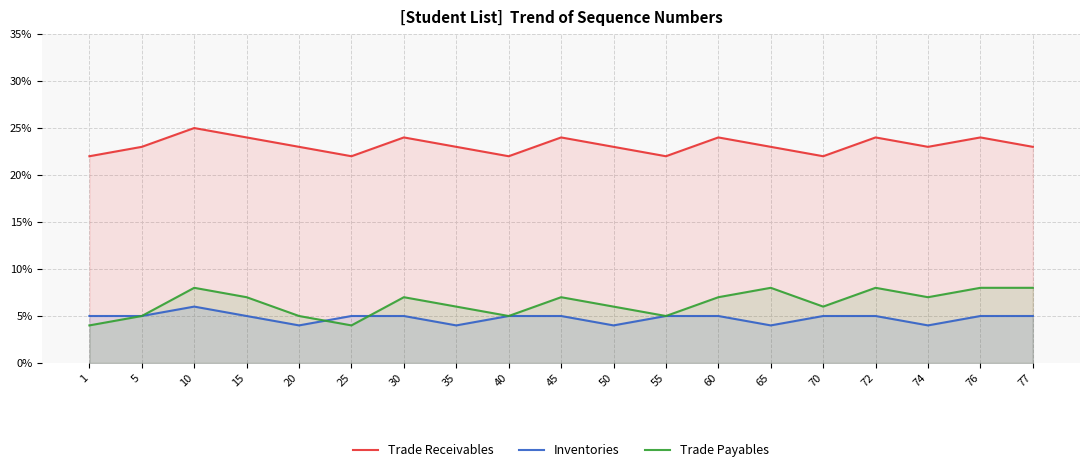

Which category has the highest value across all series?

10